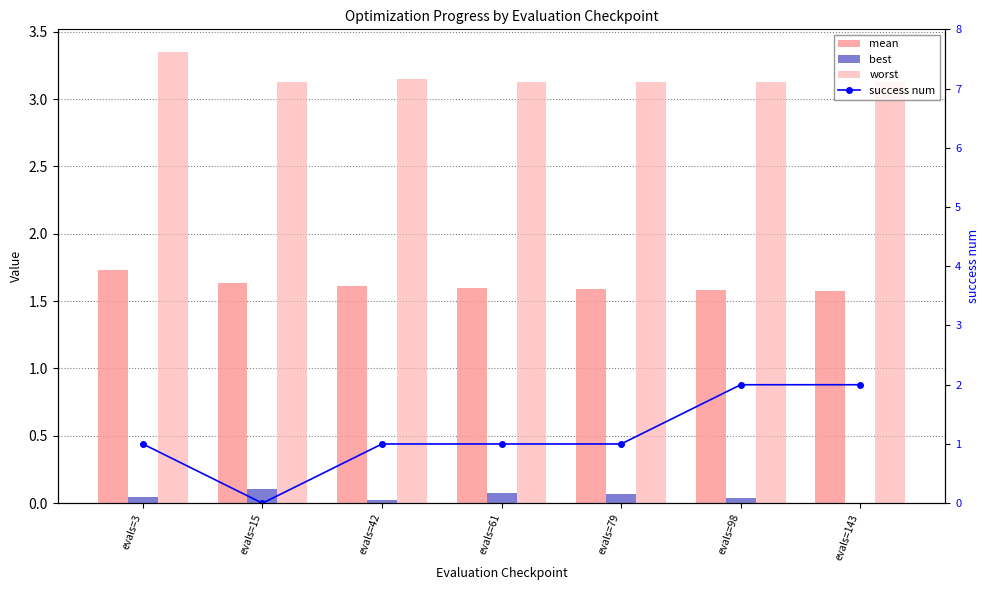

Reading left to right, transcribe all the data shown in this chart.

mean: 1.7	1.6	1.6	1.6	1.6	1.6	1.6
best: 0.0	0.1	0.0	0.1	0.1	0.0	0.0
worst: 3.4	3.1	3.2	3.1	3.1	3.1	3.1
success num: 1.0	0.0	1.0	1.0	1.0	2.0	2.0